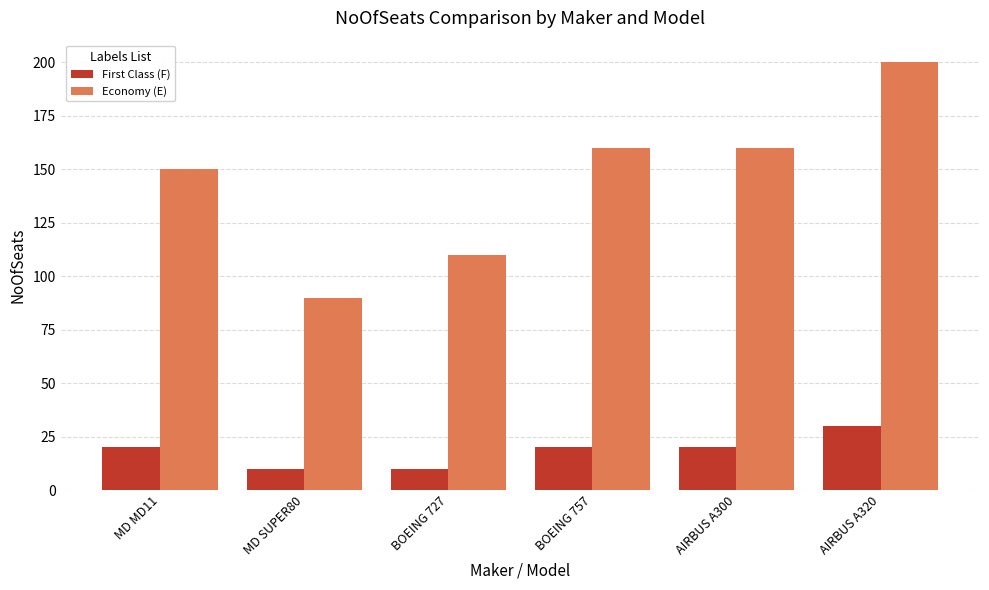

What is the sum of all First Class (F) values?

110